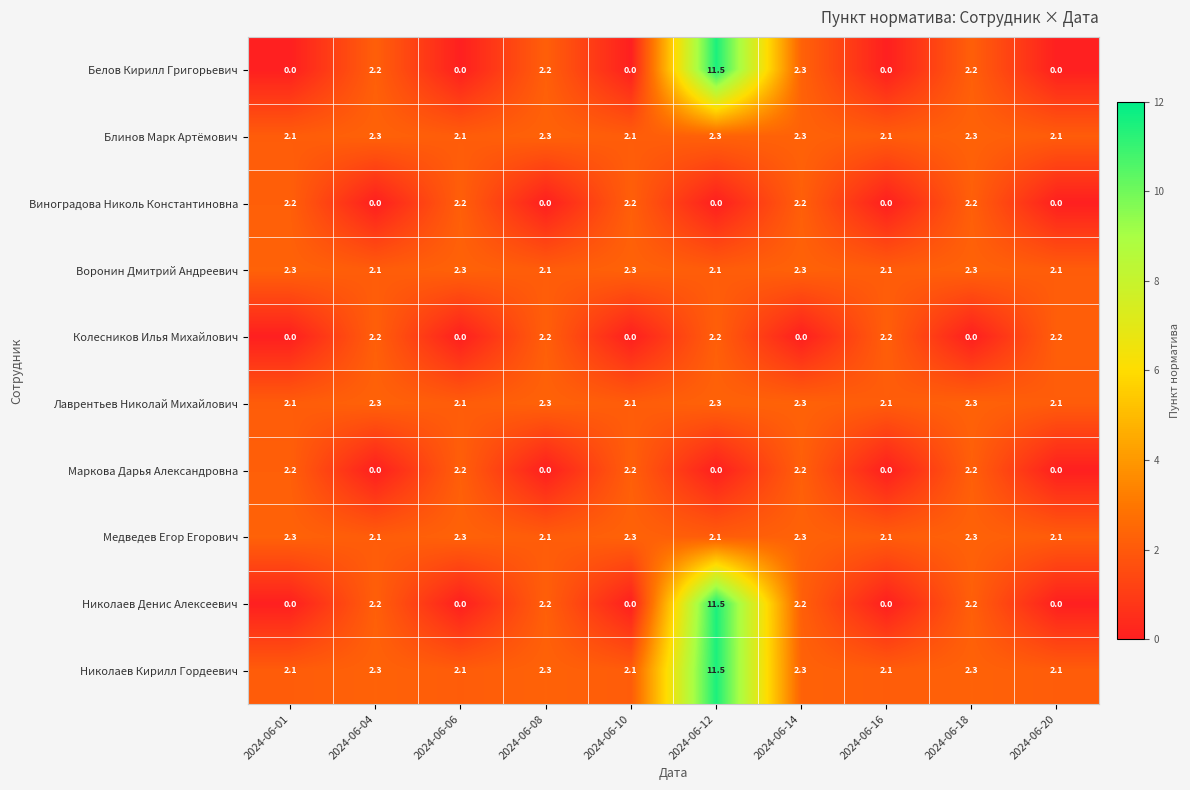

At which category is the sum across all series the highest?

2024-06-12